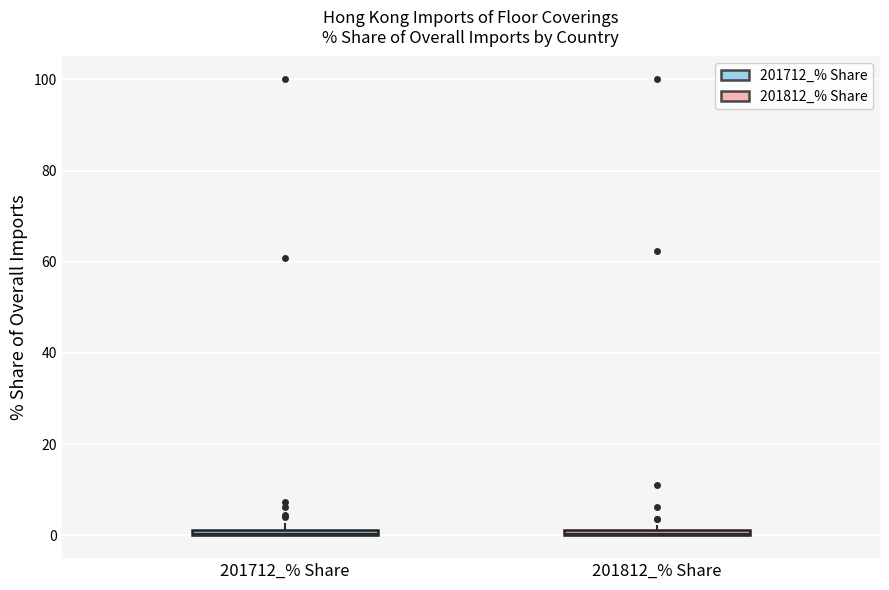

Where is the lower edge of the box for 201812_% Share on the y-axis? The values are not printed on the chart, so give them approximately, as read against the axis.

0